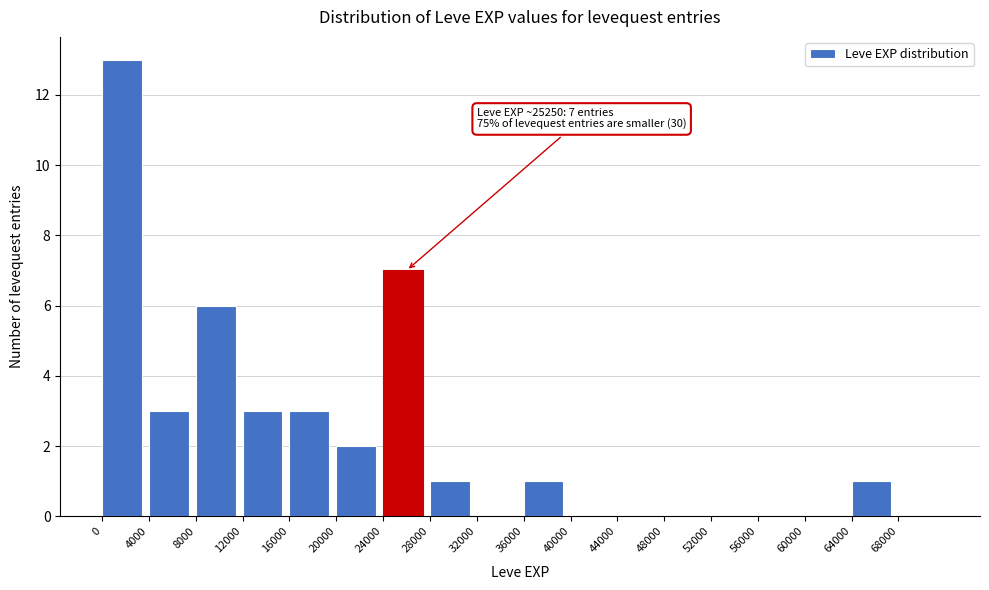

Over which range of the x-axis is the bar tallest?

0 to 4000